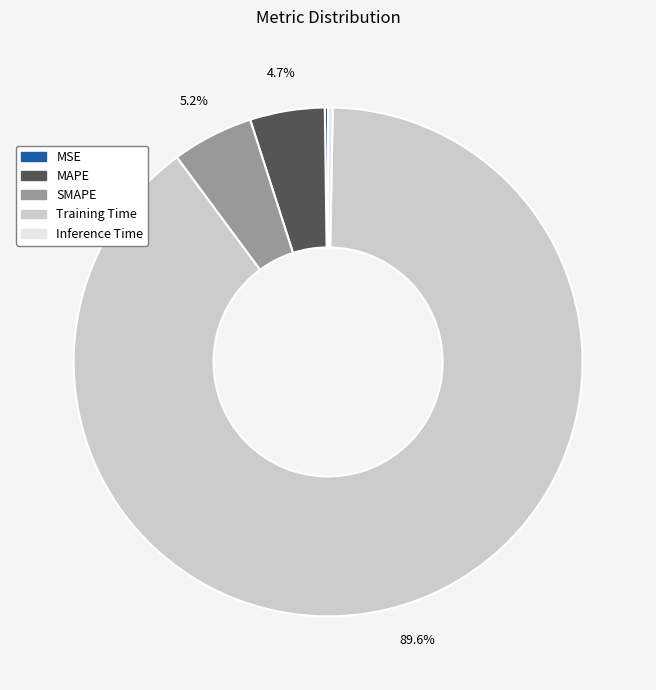

Combined, what portion of the pie is Training Time and MAPE?

94.3%